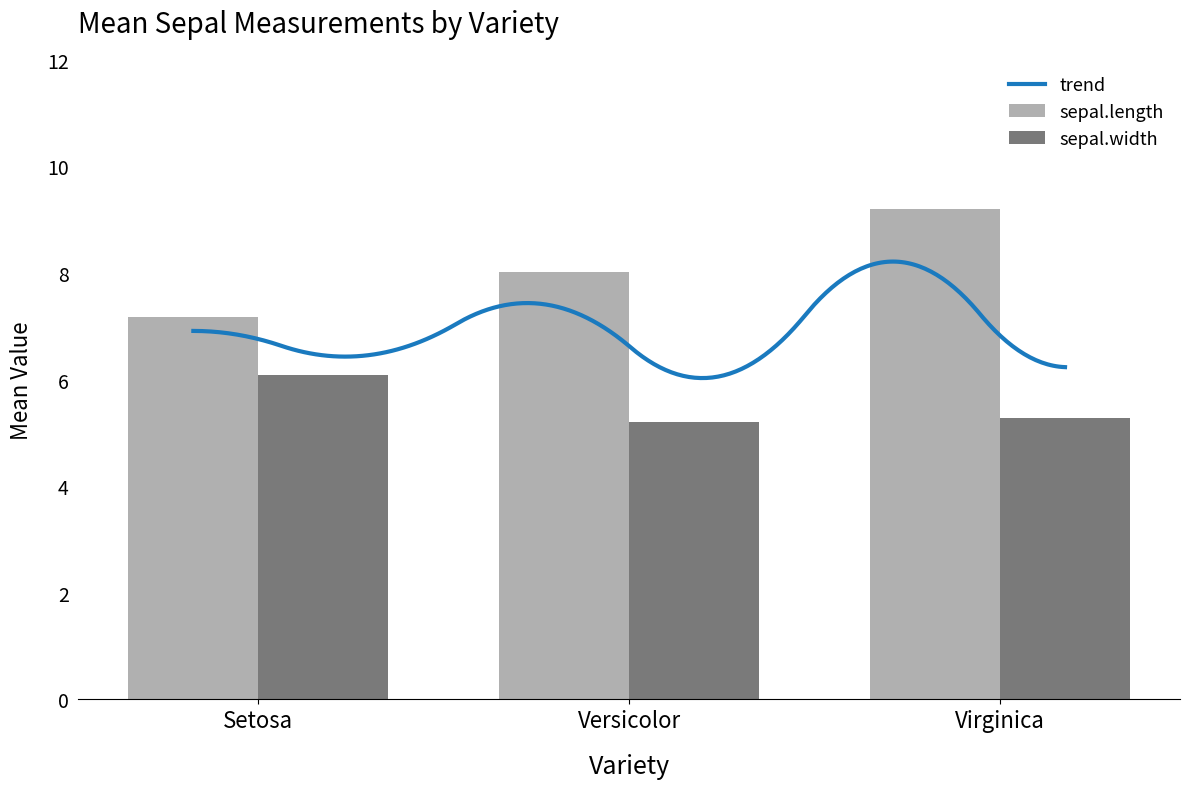

What position from the left is Virginica?

3